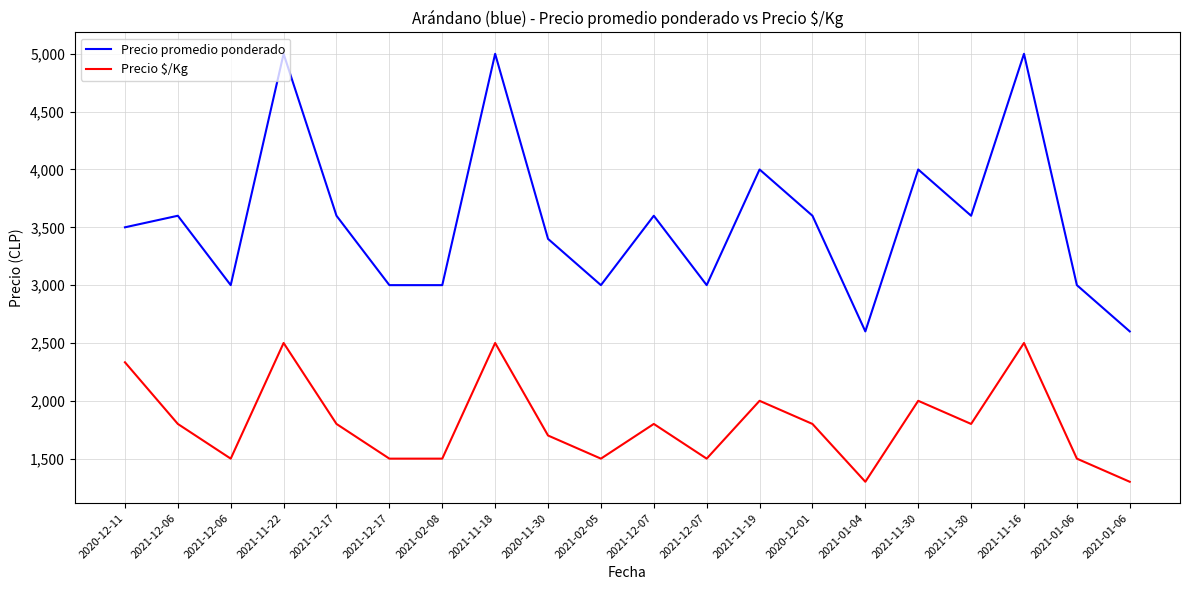

Which series changed the most between 2021-12-07 and 2020-12-01?

Precio promedio ponderado